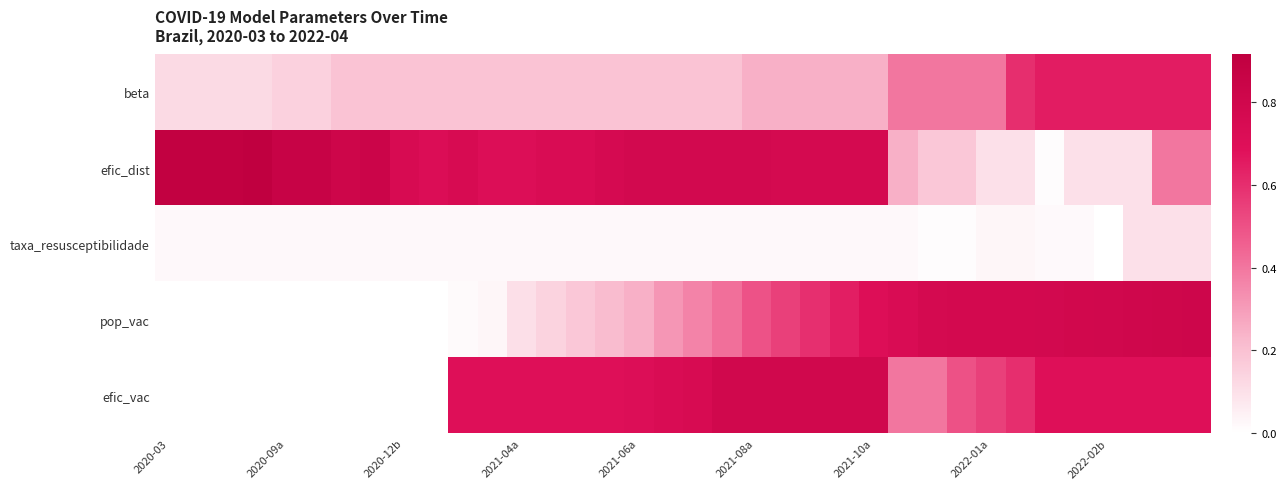

Which series has the widest spread of values?

efic_dist